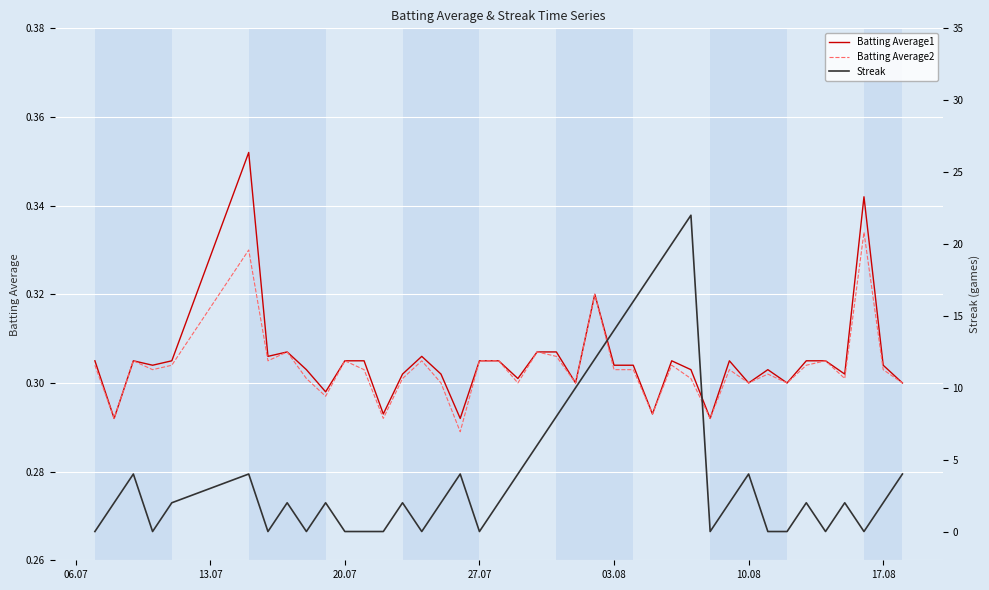

Is the value of Batting Average2 at 10.08 greater than the value of Streak at 27.07?

Yes